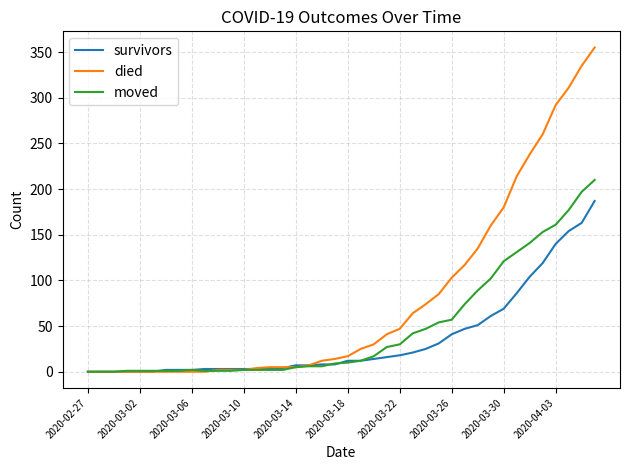

List the series in order of their overall mean, lowest first.

survivors, moved, died